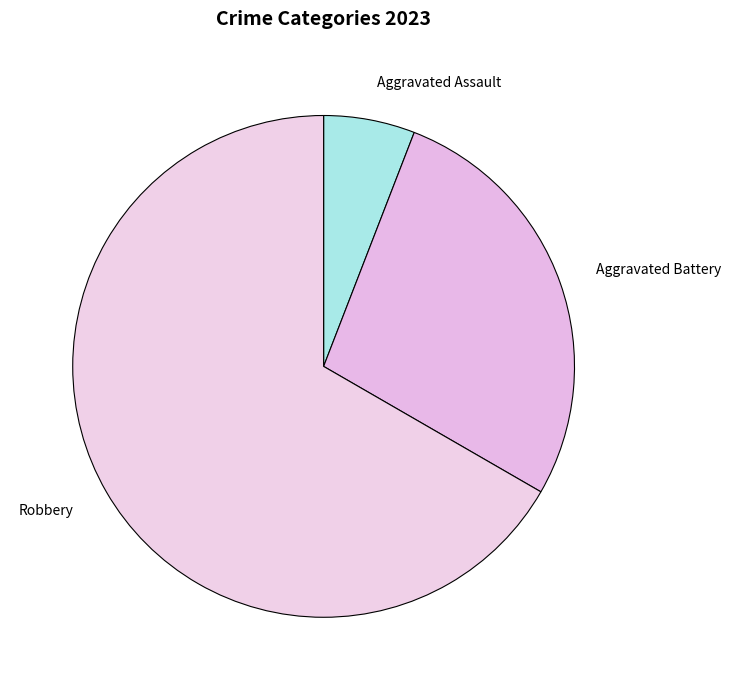

Is there a majority slice in this chart?

Yes